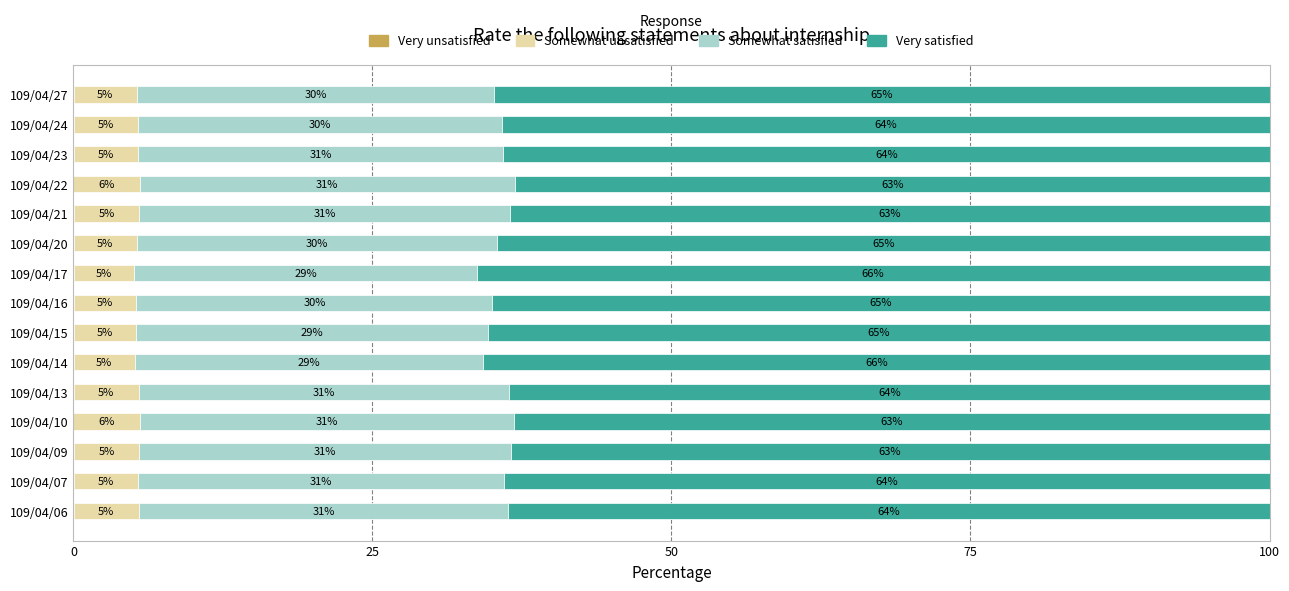

What is the total value across all series at 109/04/27?

100.0